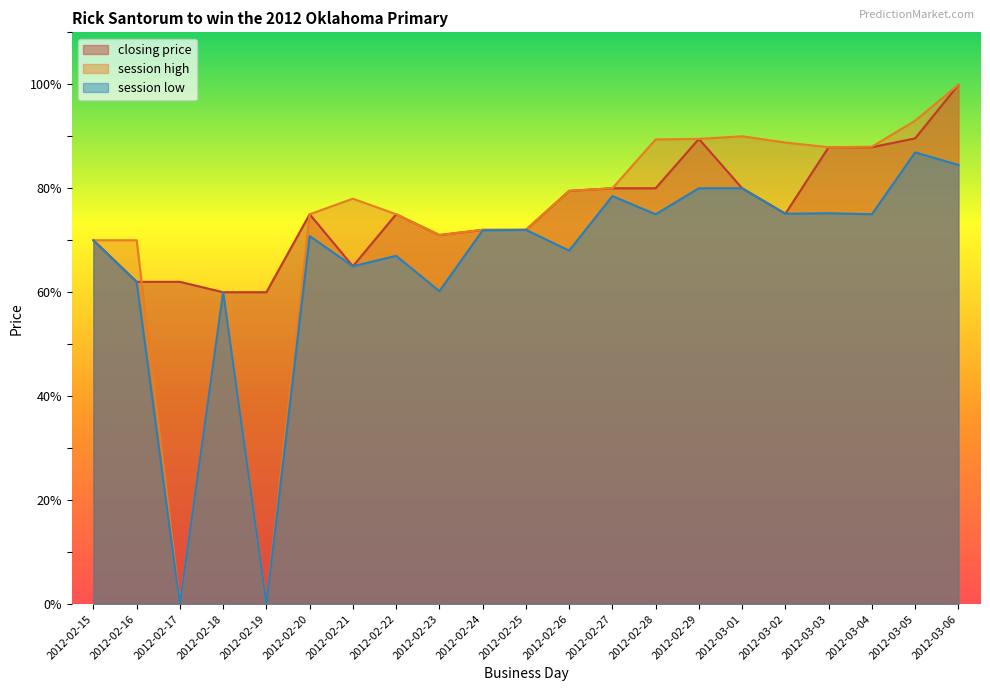

Where is closing price nearest to the value 79?

2012-02-26